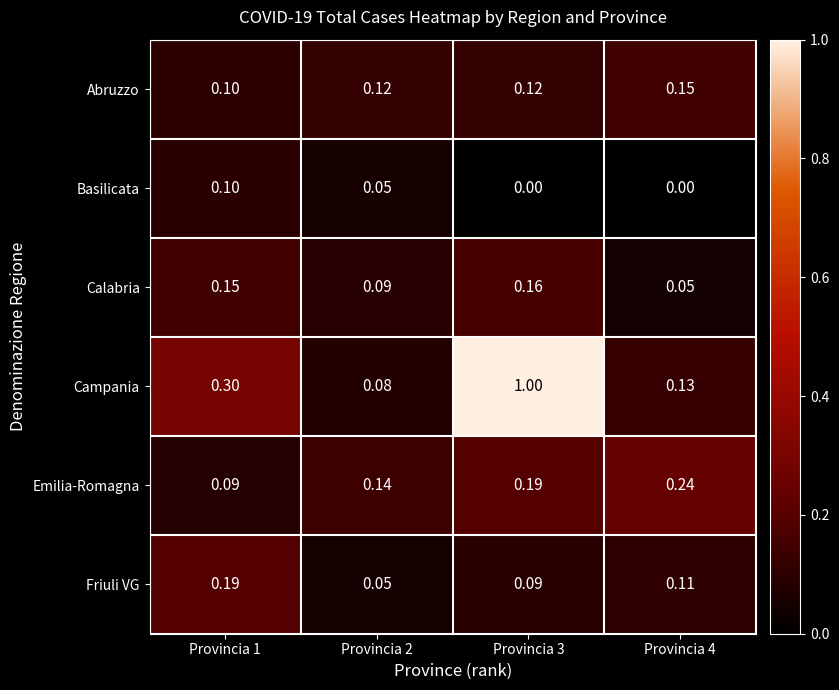

At Provincia 3, list the series in order from largest to smallest.

Campania, Emilia-Romagna, Calabria, Abruzzo, Friuli VG, Basilicata